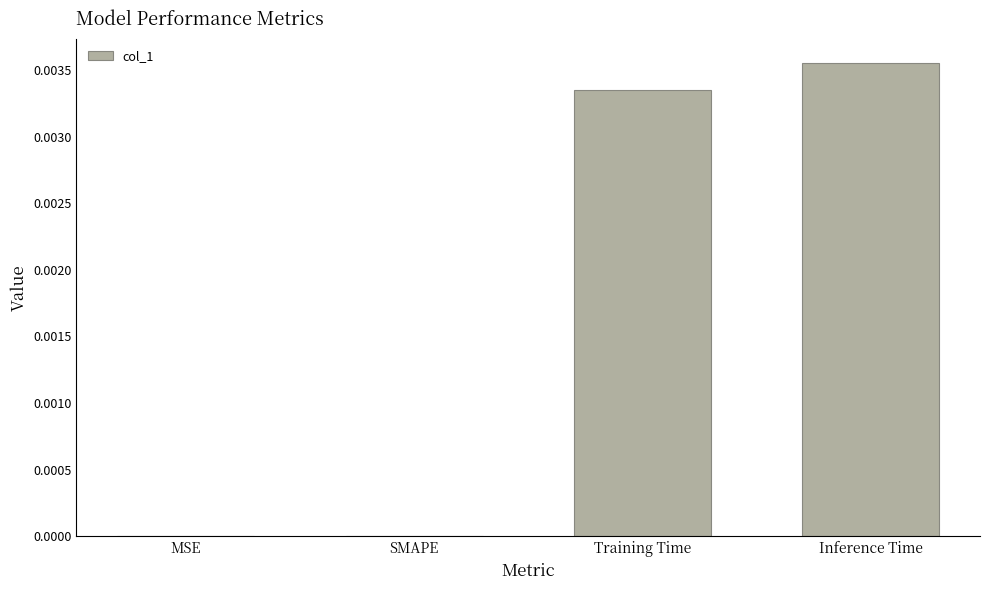

Which has a higher value, SMAPE or Inference Time?

Inference Time